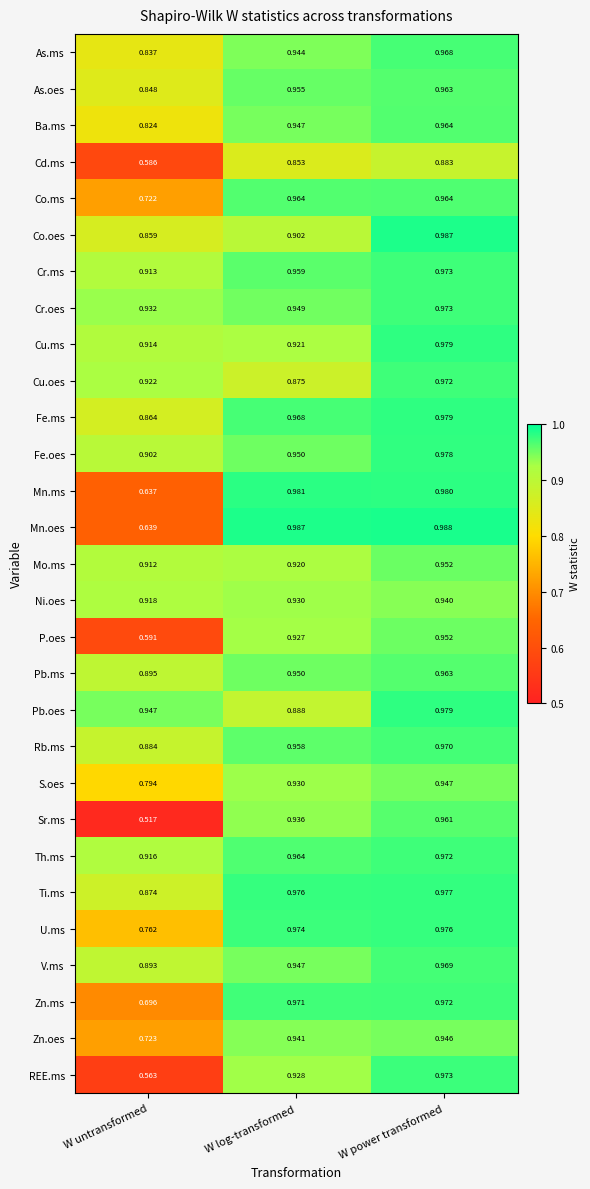

Which series changed the most between W log-transformed and W power transformed?

Cu.oes